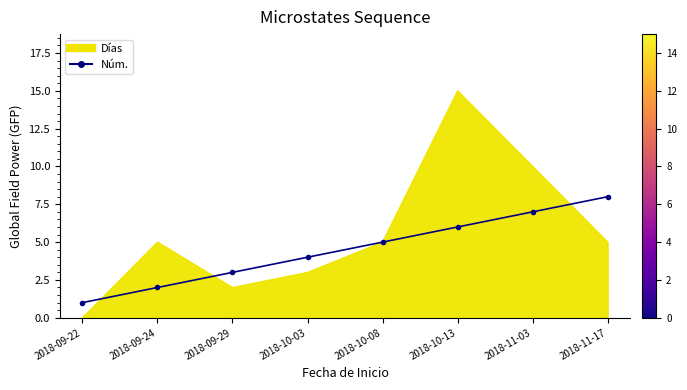

Which series has the widest spread of values?

Días